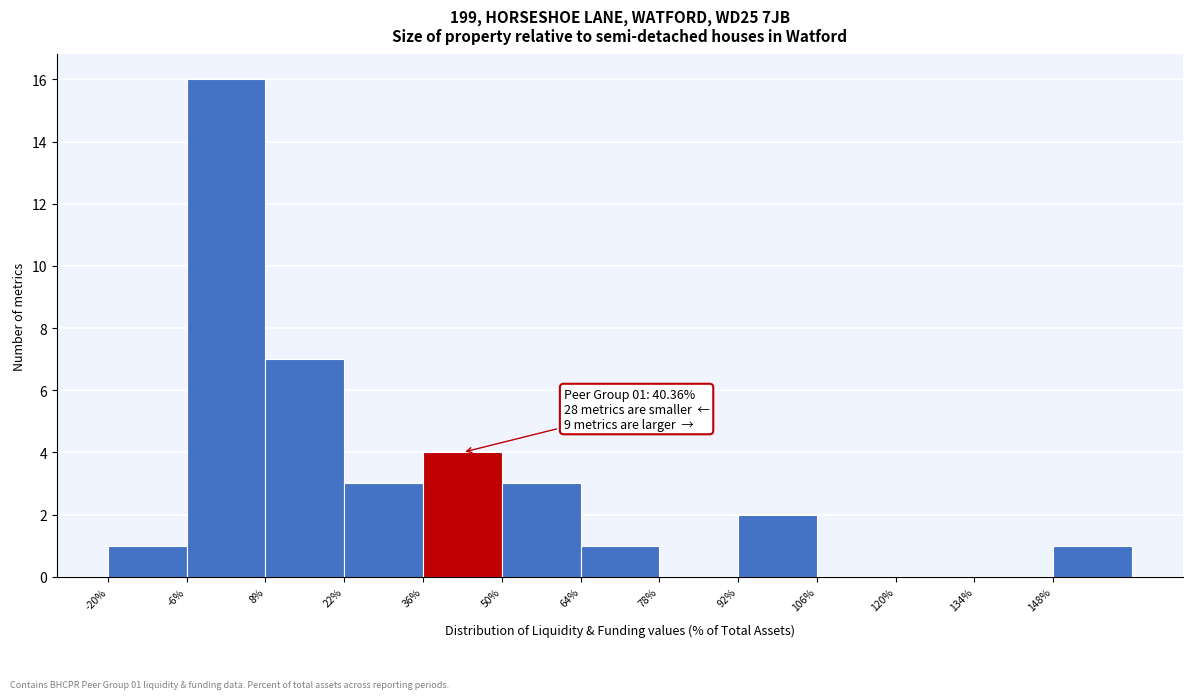

Which range on the x-axis has the tallest bar?

-6 to 8